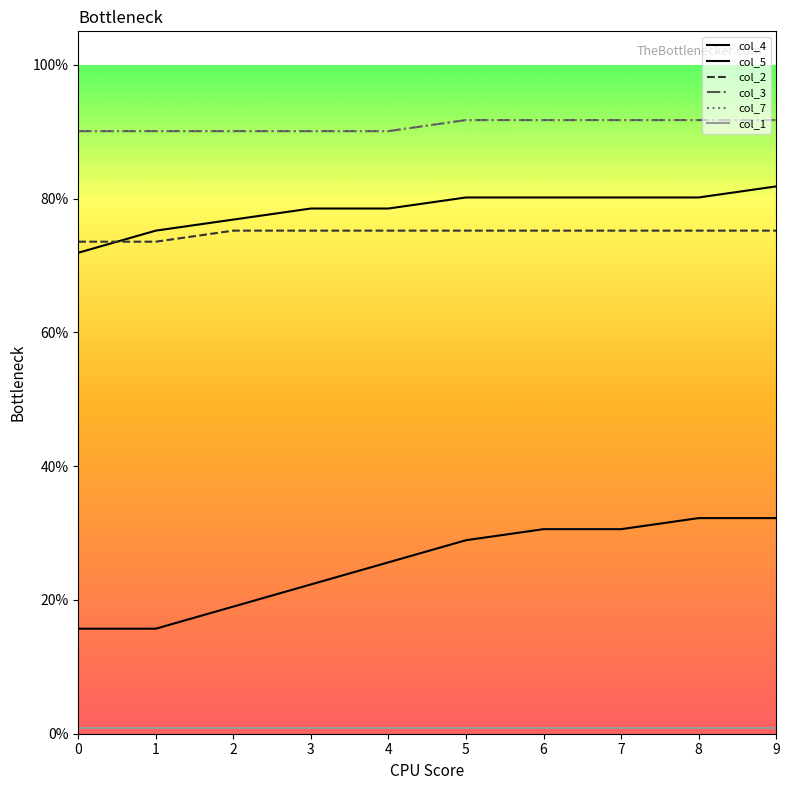

Does the chart have visible grid lines?

No